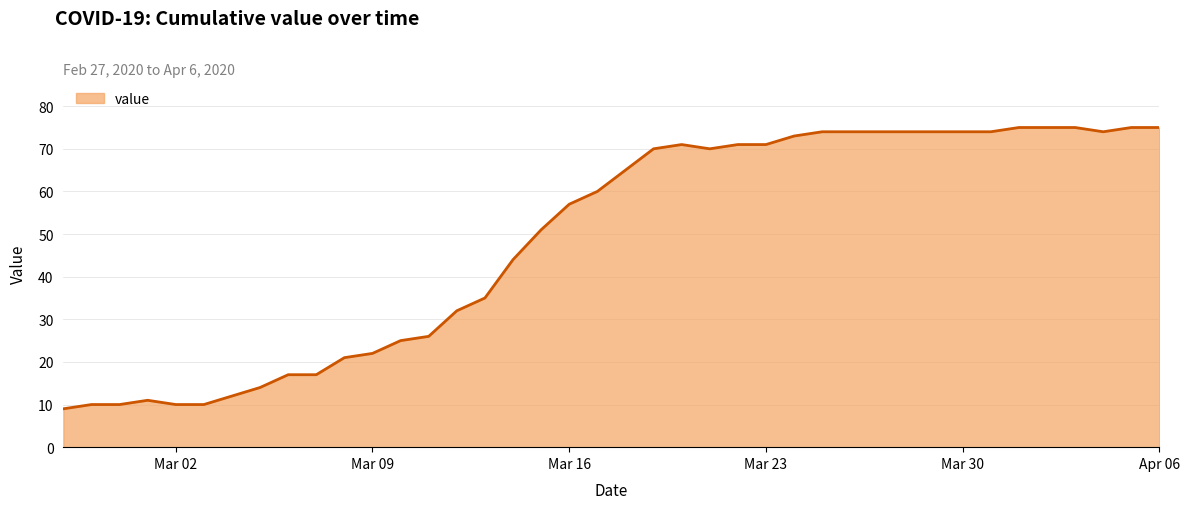

What is the maximum value shown in the chart?

75